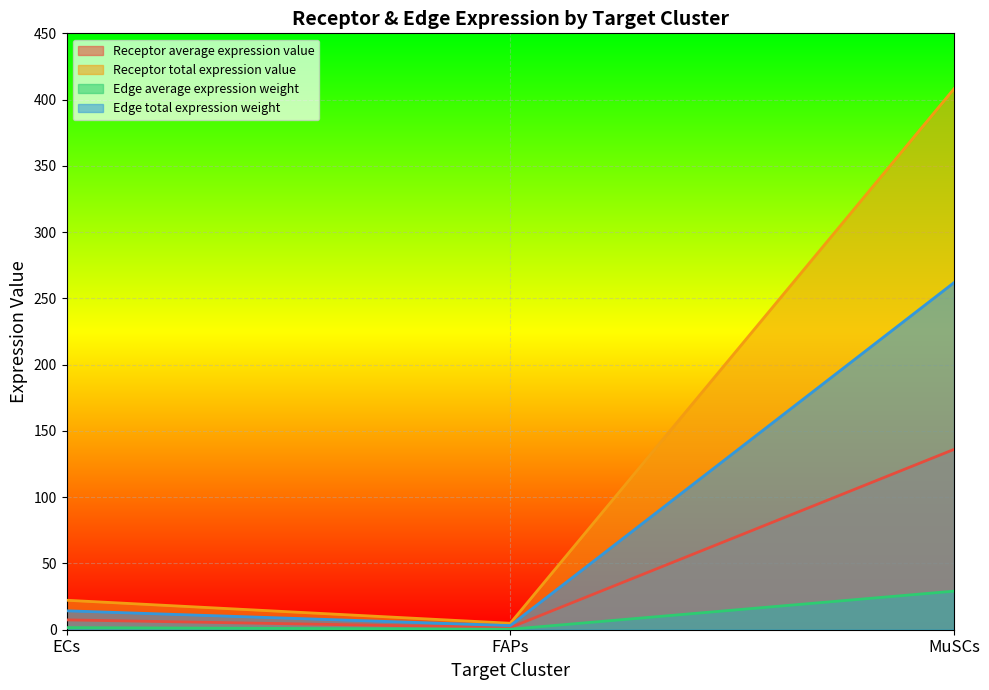

Between ECs and FAPs, which series saw the biggest shift?

Receptor total expression value